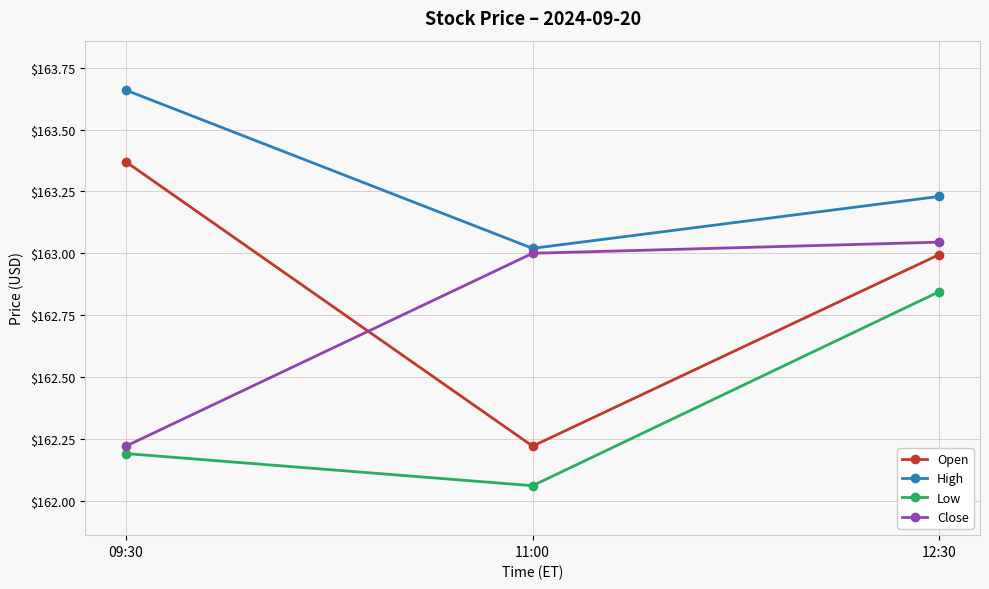

Which label corresponds to the smallest value in the chart?

11:00